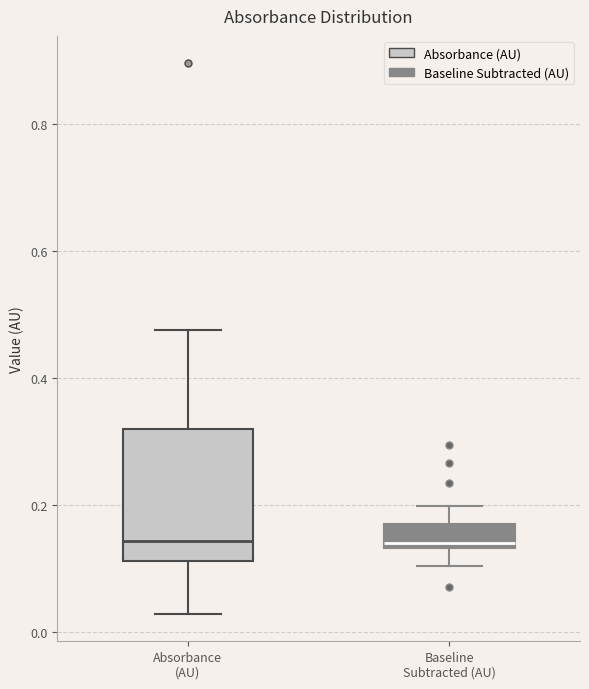

Which box is the tallest, from its lower edge to its upper edge?

Absorbance (AU)